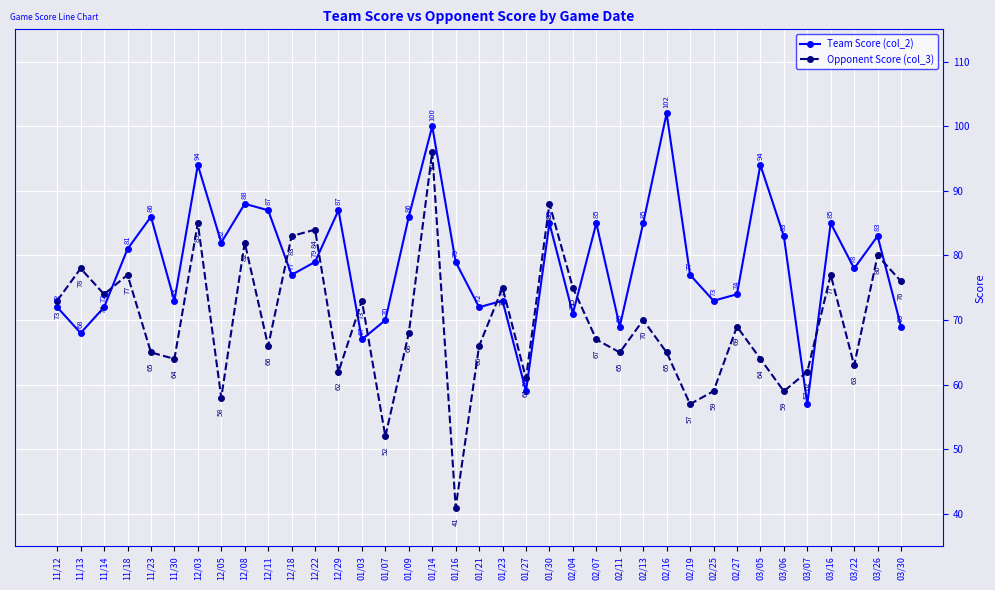

Rank the series by their maximum value, from lowest to highest.

Opponent Score (col_3), Team Score (col_2)